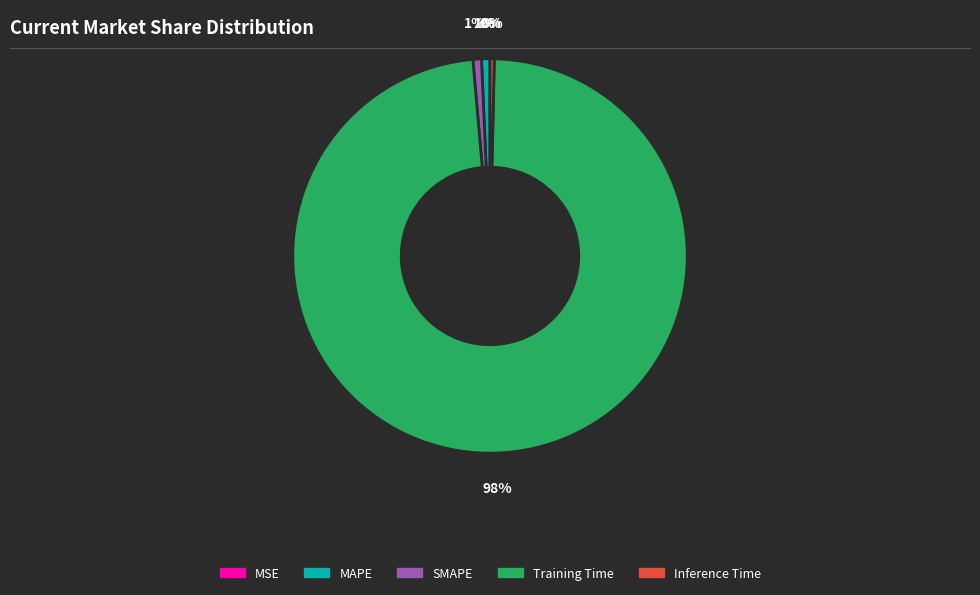

What percentage is the Training Time slice, to the nearest percent?

98%